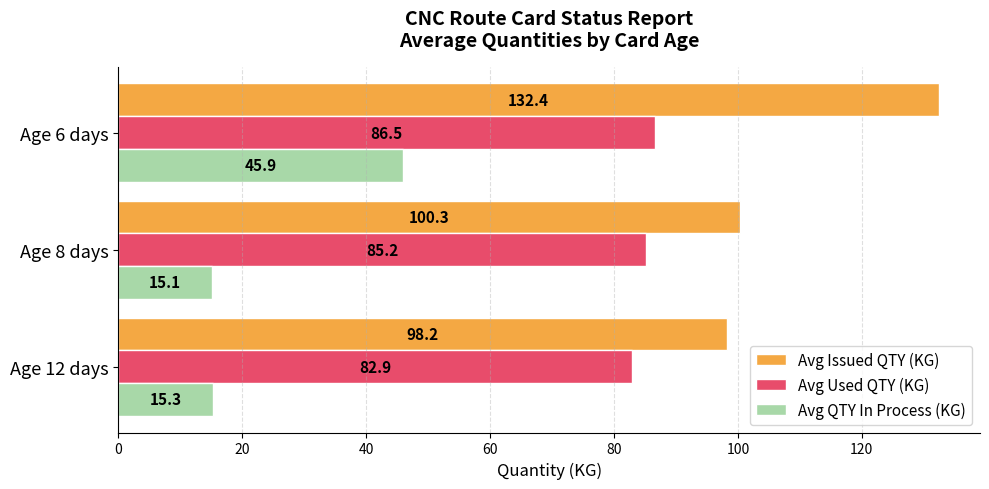

How many categories are shown in the chart?

3